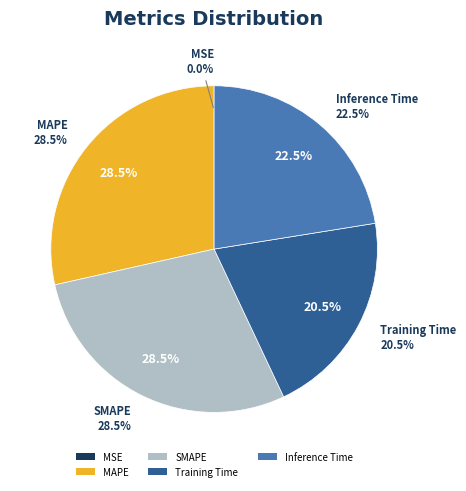

What percentage is the SMAPE slice, to the nearest percent?

28%